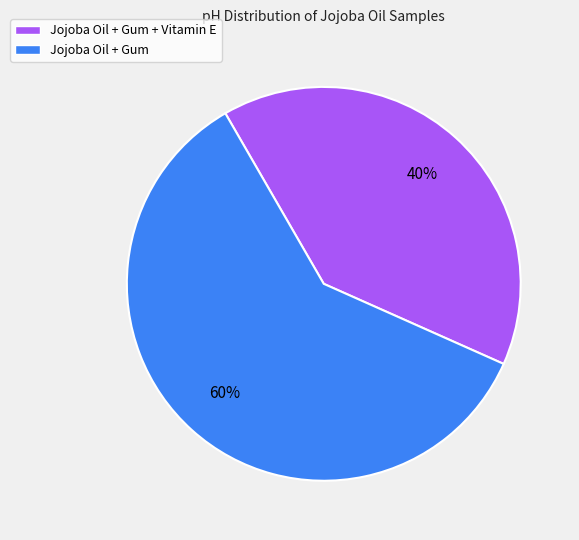

Is the sum of Jojoba Oil + Gum and Jojoba Oil + Gum + Vitamin E greater than half?

Yes